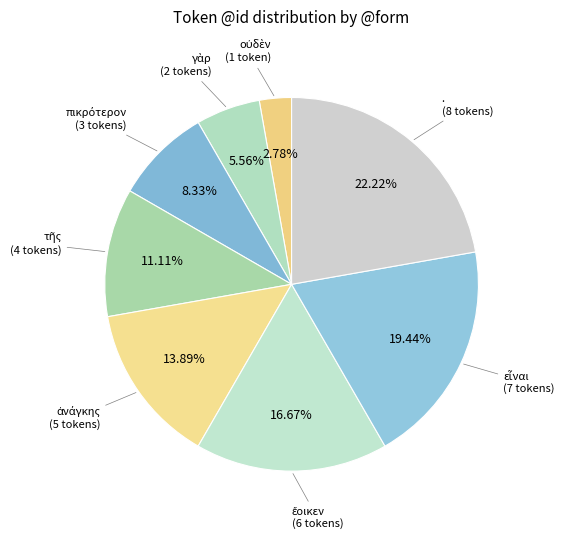

Rank the categories by value from lowest to highest.

οὐδὲν, γὰρ, πικρότερον, τῆς, ἀνάγκης, ἔοικεν, εἶναι, .